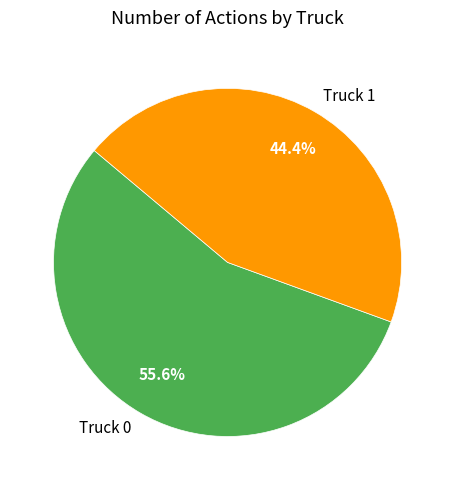

Is it true that Truck 0 is 56% of the pie?

True